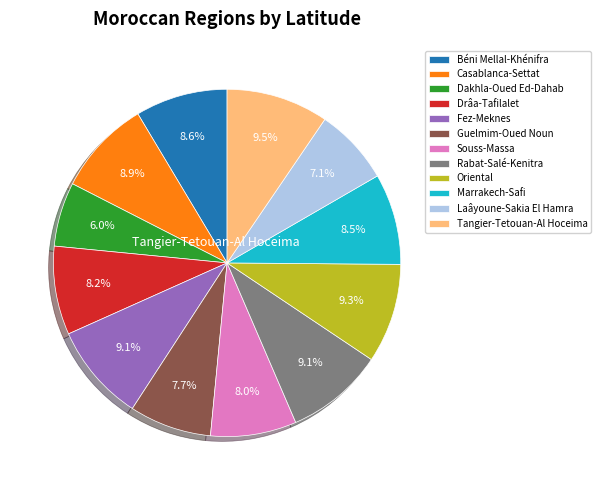

Is there a majority slice in this chart?

No